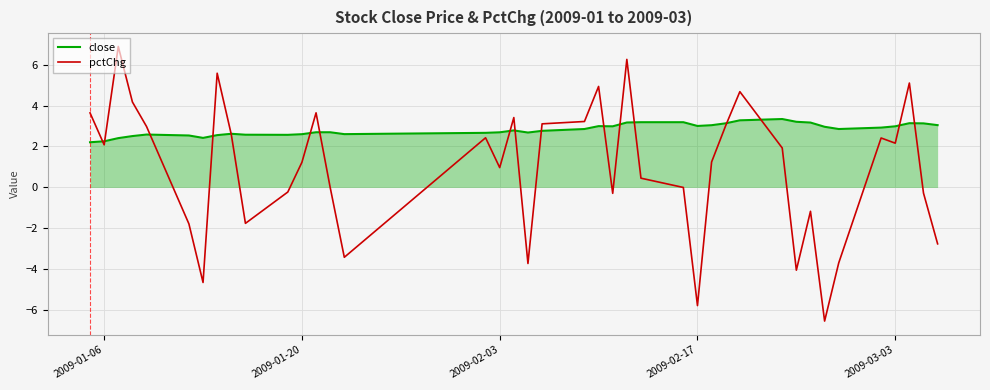

Which series has the largest total across all categories?

close